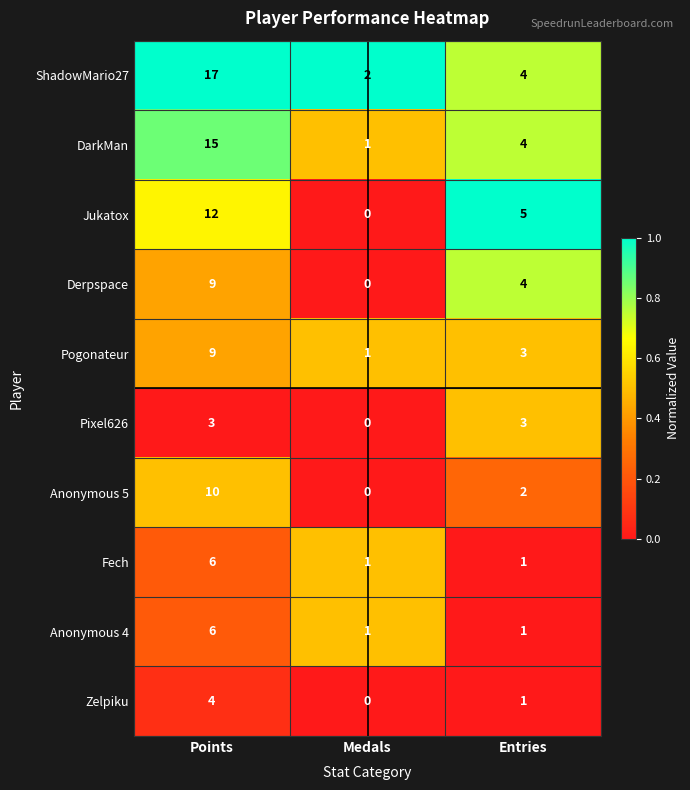

Where is Derpspace nearest to the value 4?

Entries